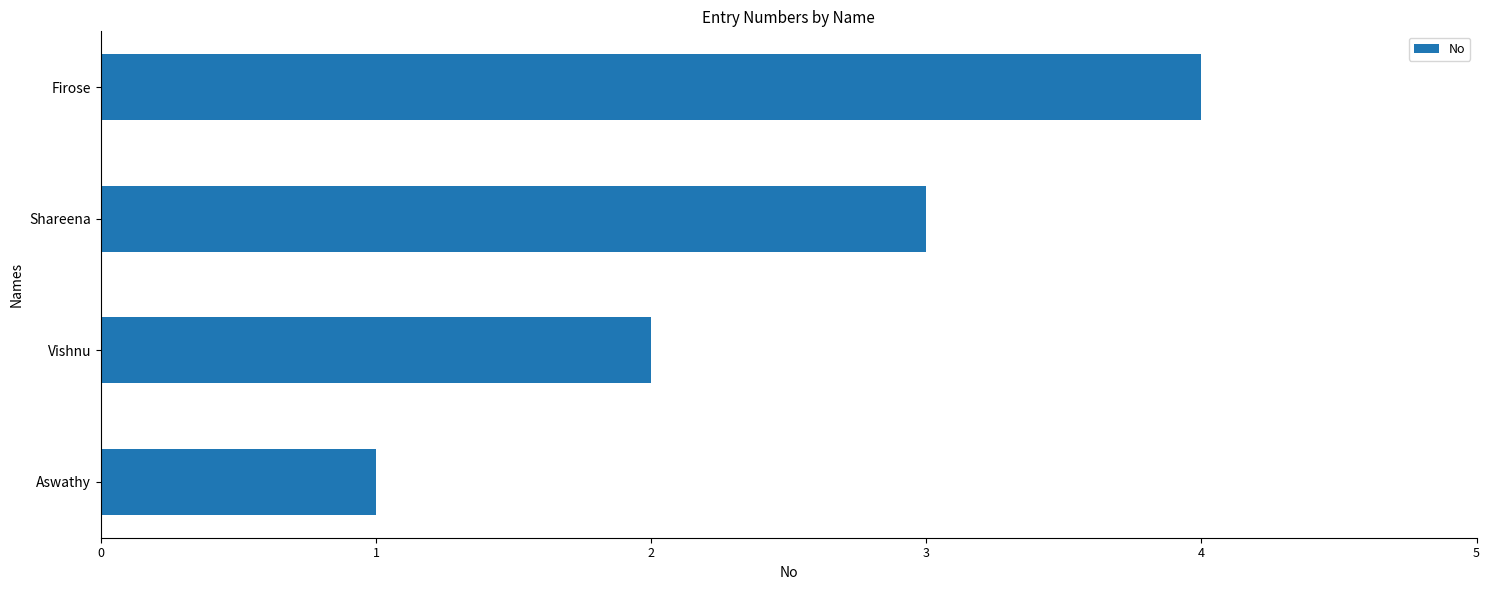

Is it true that the value at Firose is 4?

True